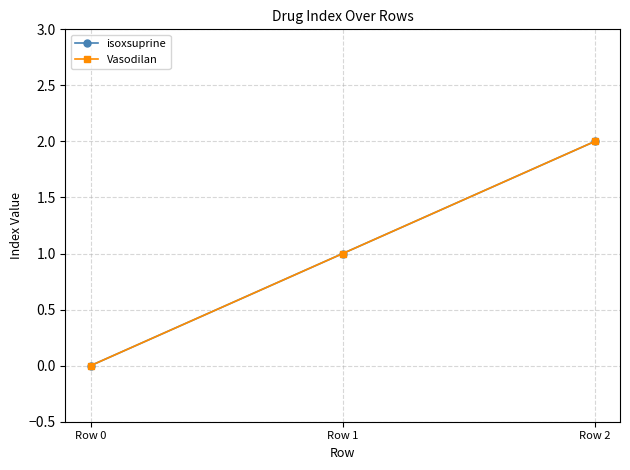

How many values in isoxsuprine are above zero?

2